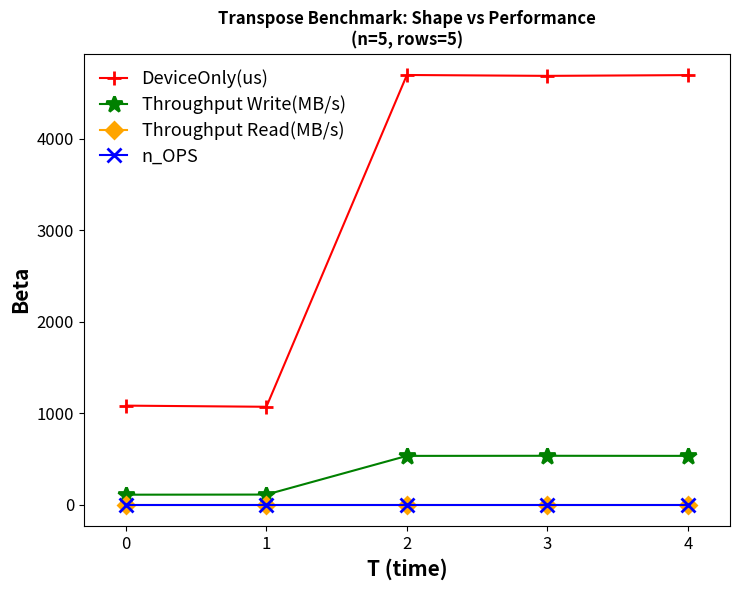

Between 3 and 4, which series saw the biggest shift?

DeviceOnly(us)